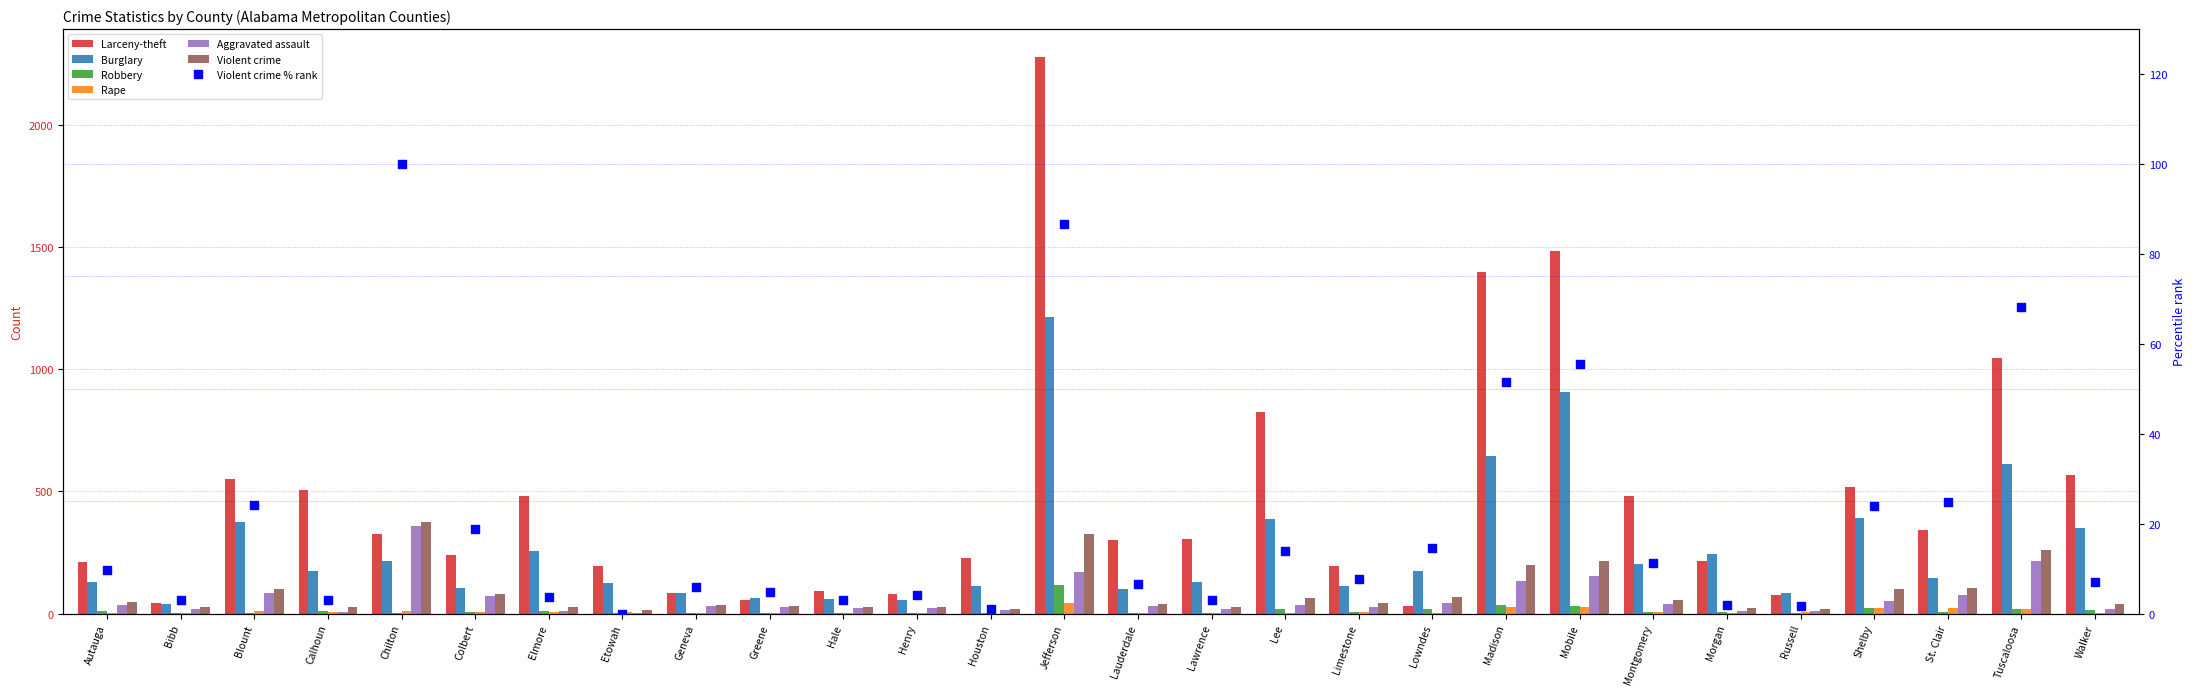

At how many categories does at least one series exceed 115?

22